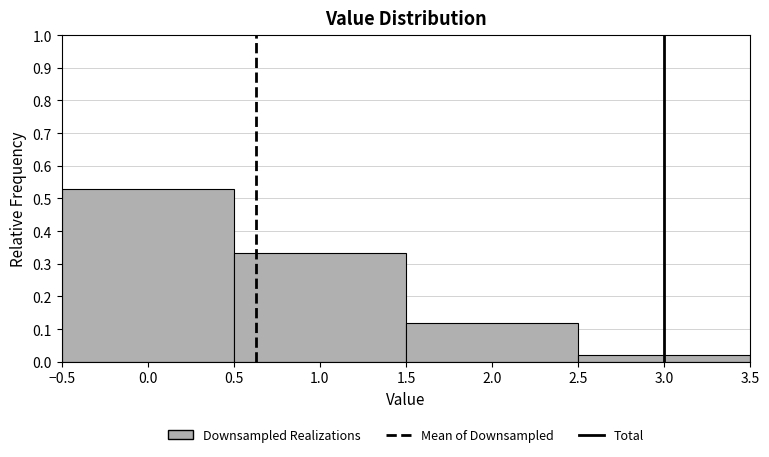

Reading left to right, list every bar in this chart as the range it spans on the x-axis followed by its height. The values are not printed on the chart, so give them approximately, as read against the axis.

-0.5 to 0.5: 0.53
0.5 to 1.5: 0.33
1.5 to 2.5: 0.12
2.5 to 3.5: 0.02